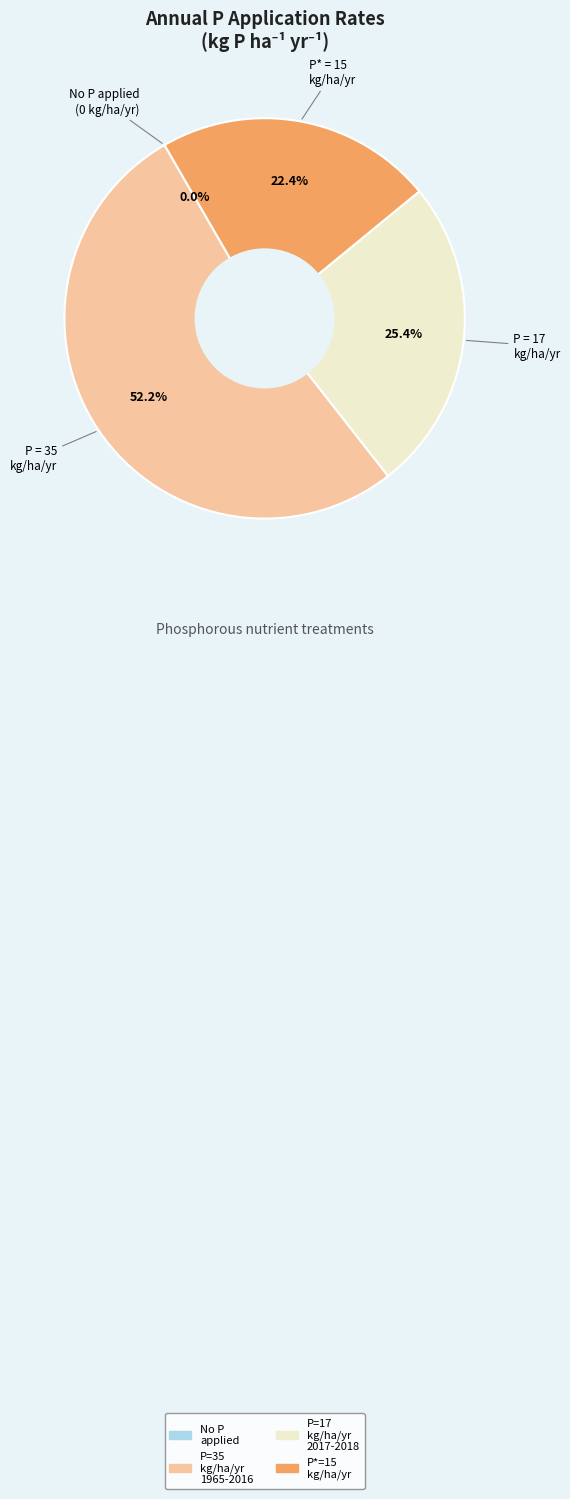

Does any single category account for the majority?

Yes